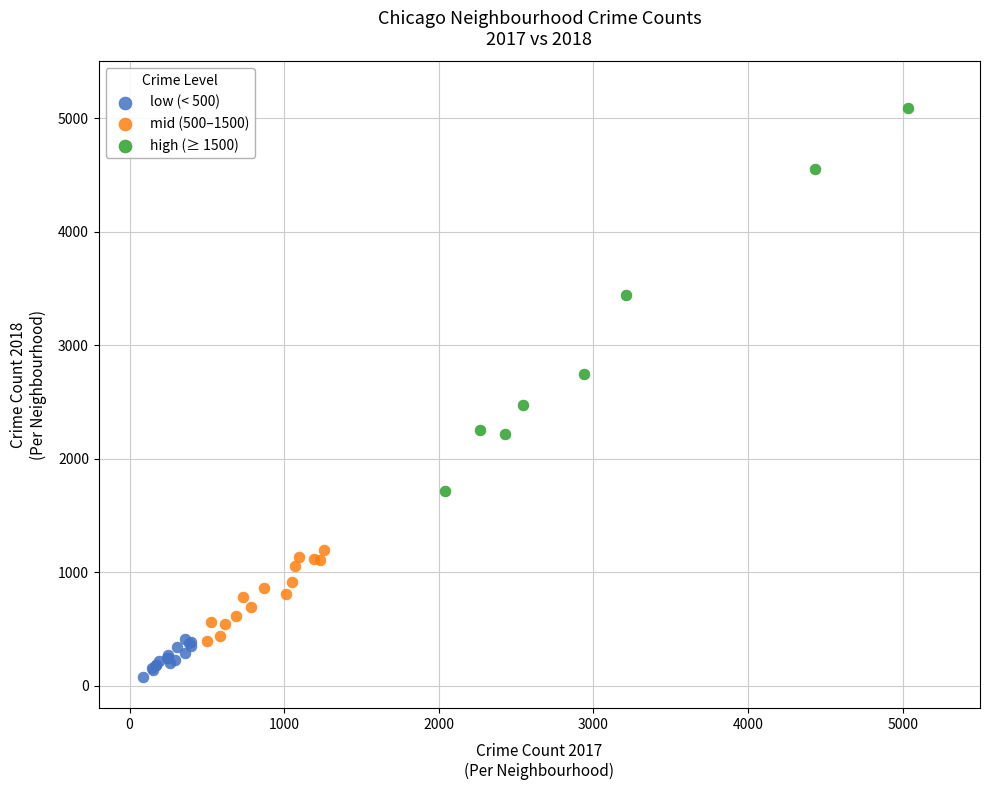

Which series has the widest spread of Y values?

high (≥ 1500)